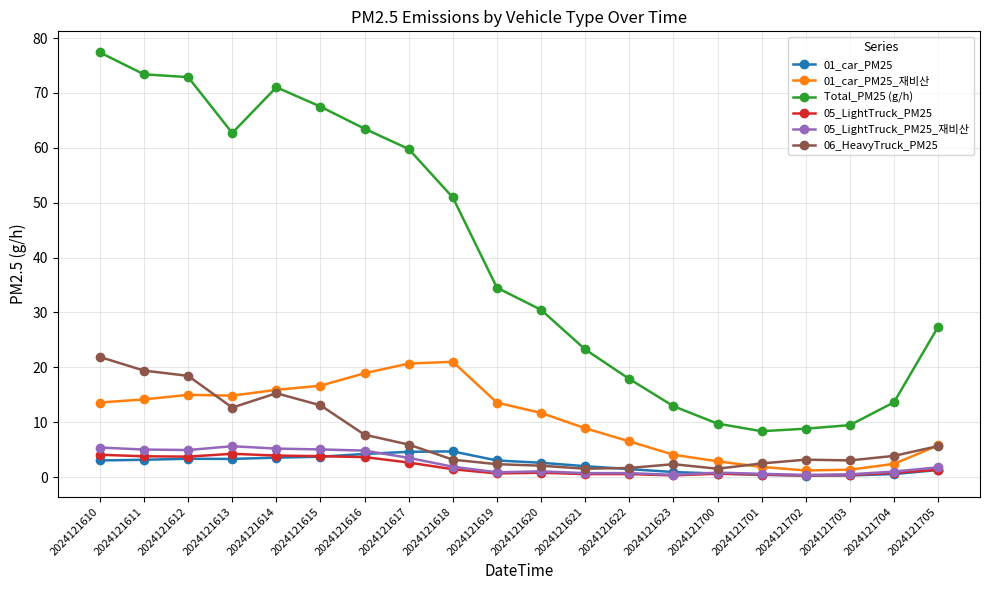

At which category is the sum across all series the highest?

2024121610